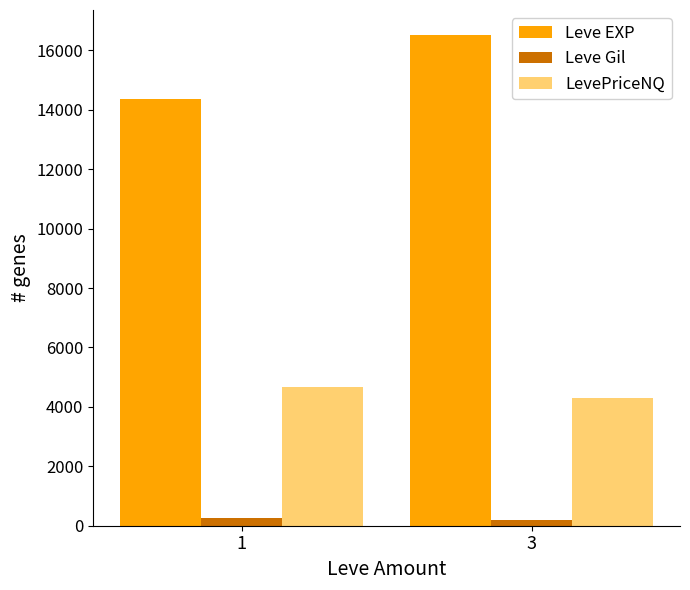

What value does the Leve EXP series have at 1?

14376.5